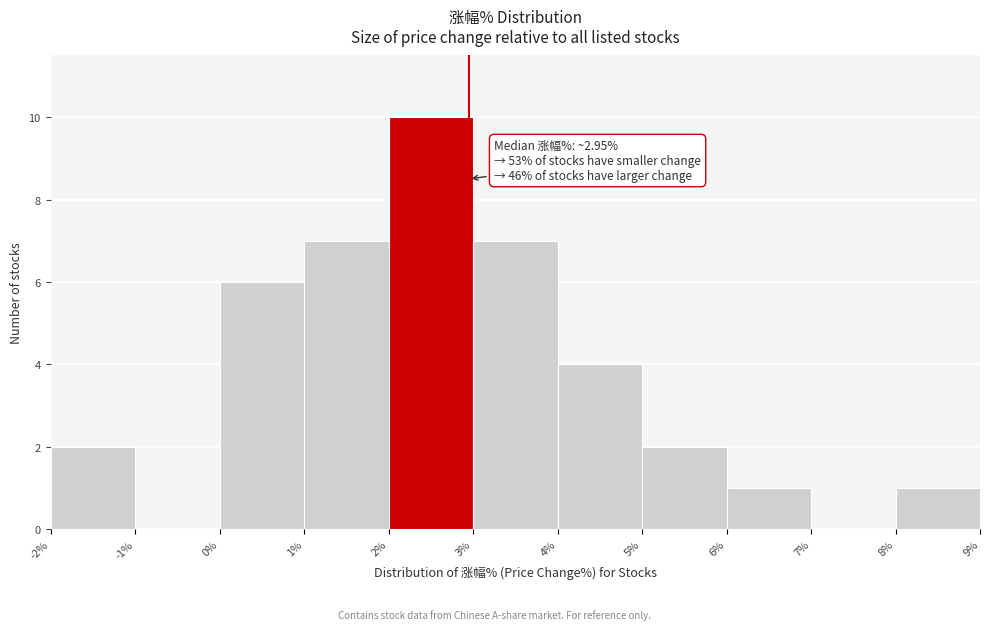

Over which range of the x-axis is the bar tallest?

2% to 3%